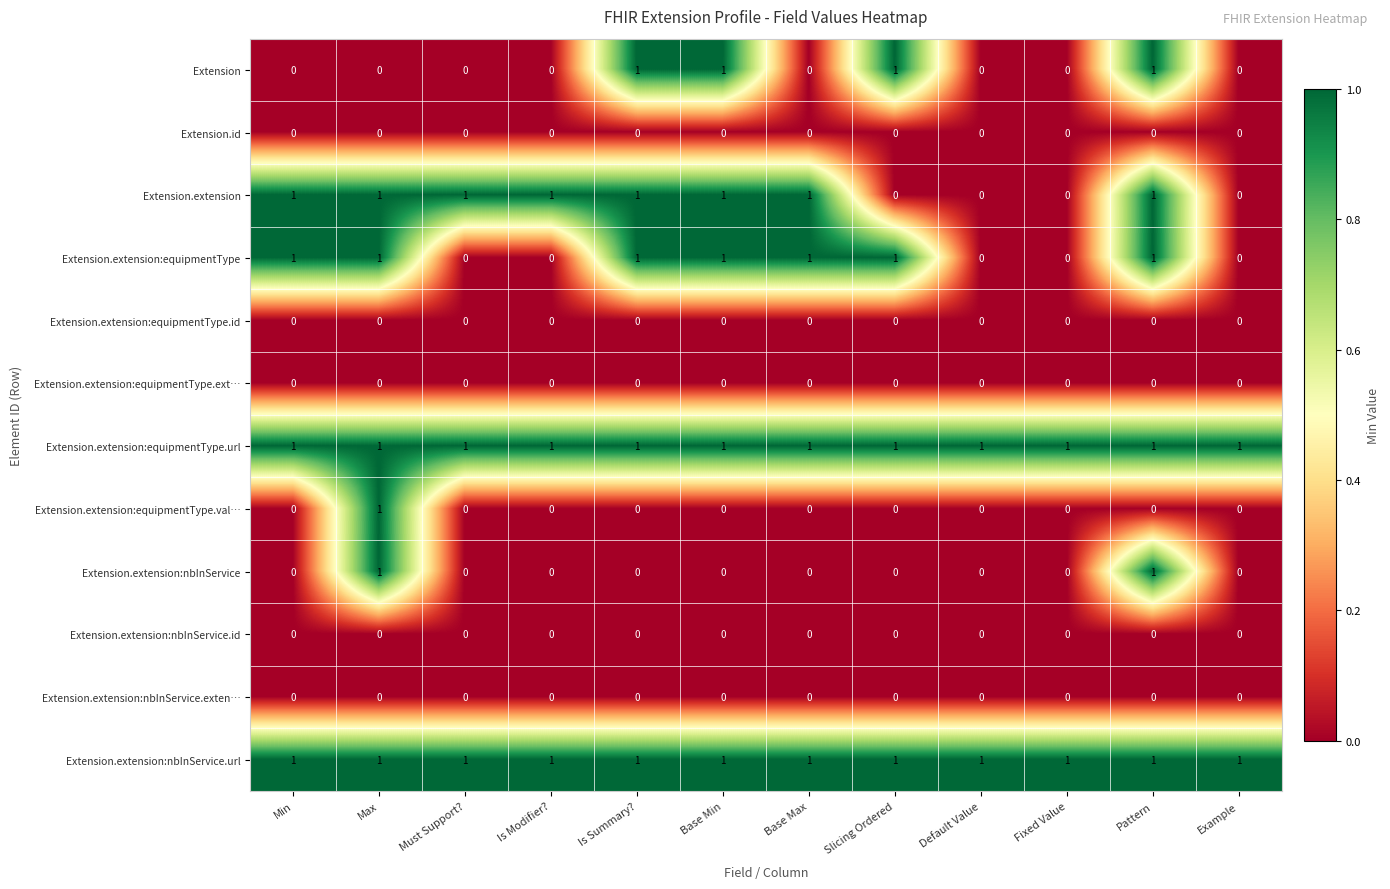

Is the value of Extension.id at Example greater than the value of Extension.extension:nbInService.url at Default Value?

No